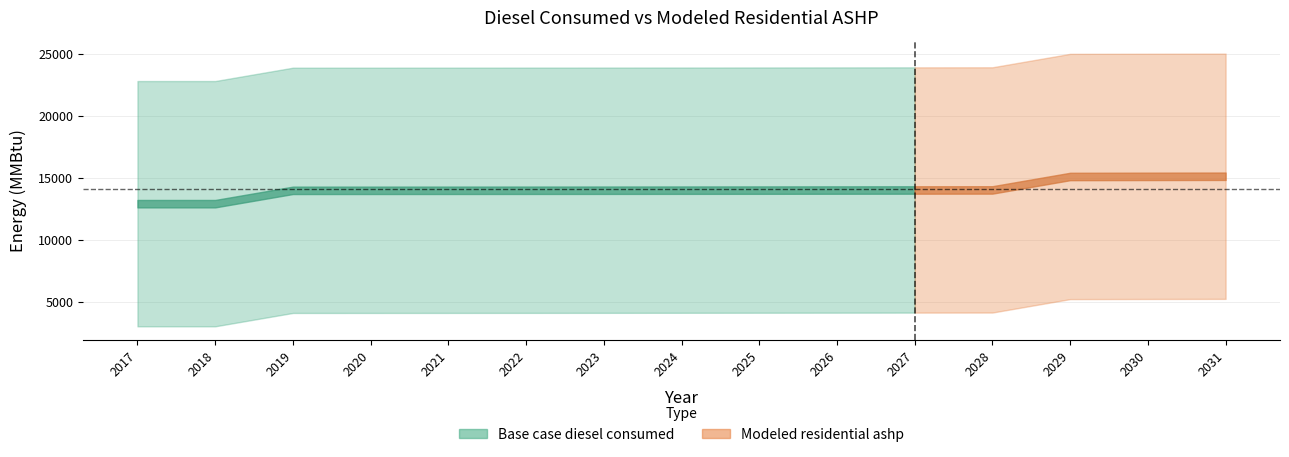

Is it true that Base case diesel consumed equals 23864.0 at 2022?

True